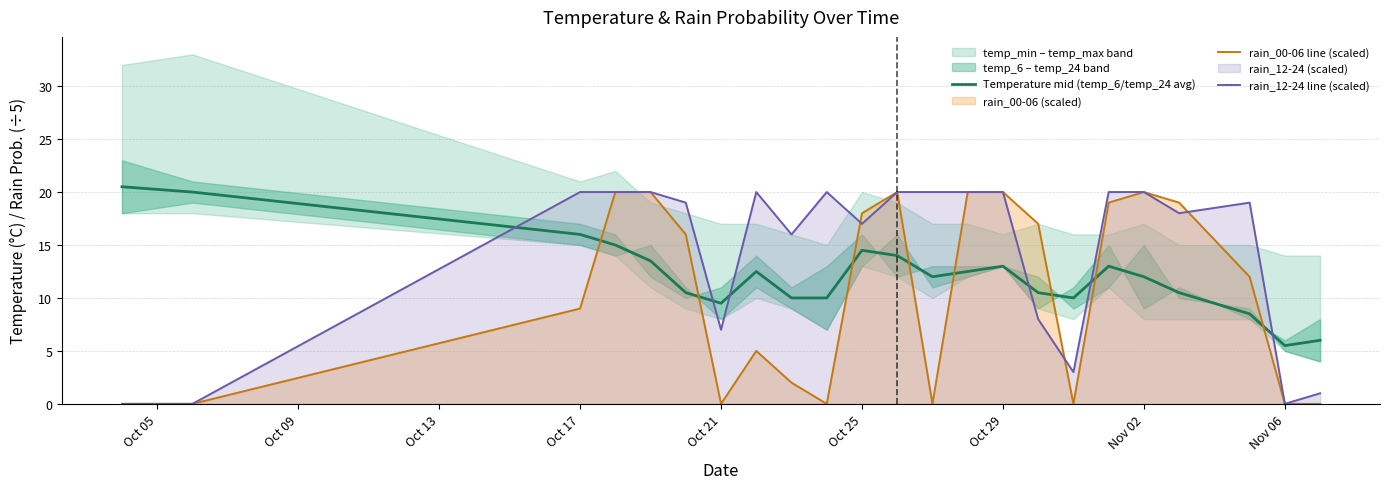

What is the difference between the second highest and minimum values in the rain_00-06 line (scaled) series?

20.0